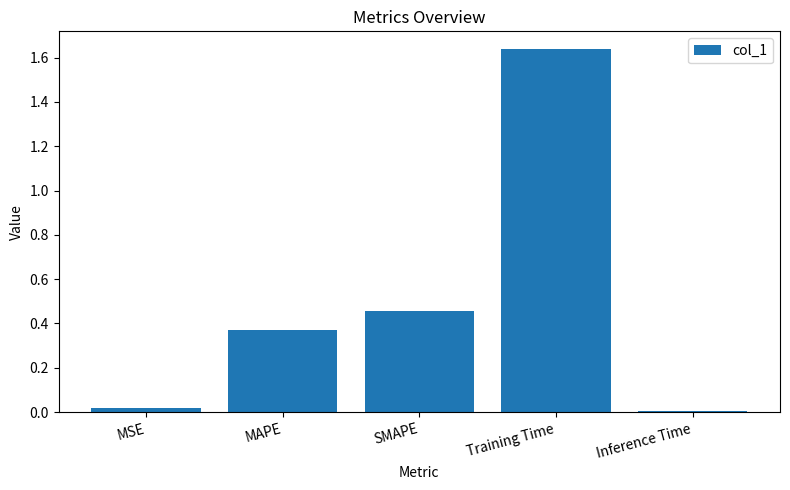

The chart shows a value of 0.0 at MSE. True or false?

True